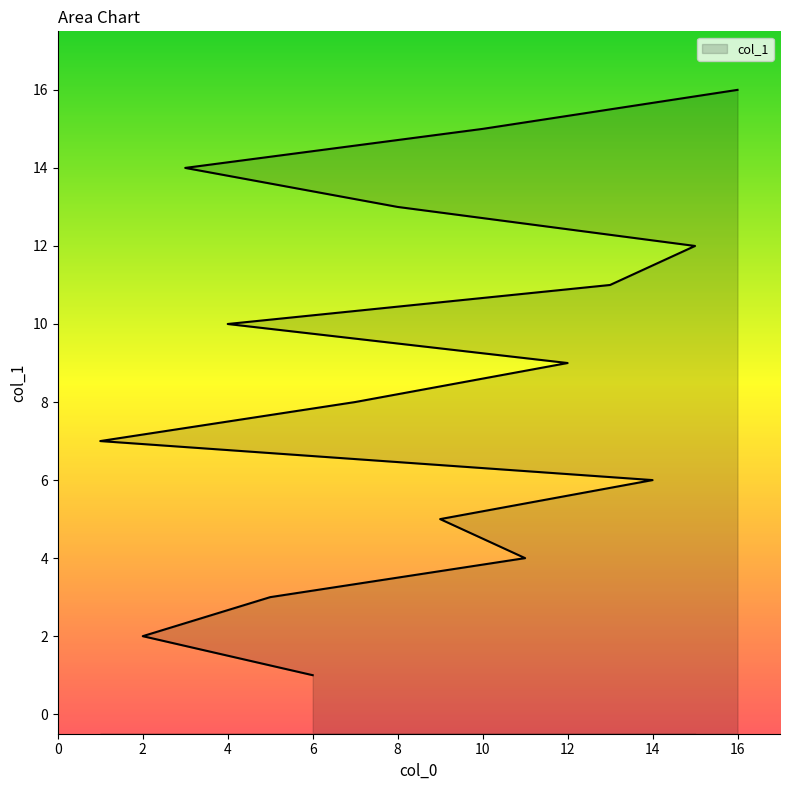

At which label is the value closest to 8?

7